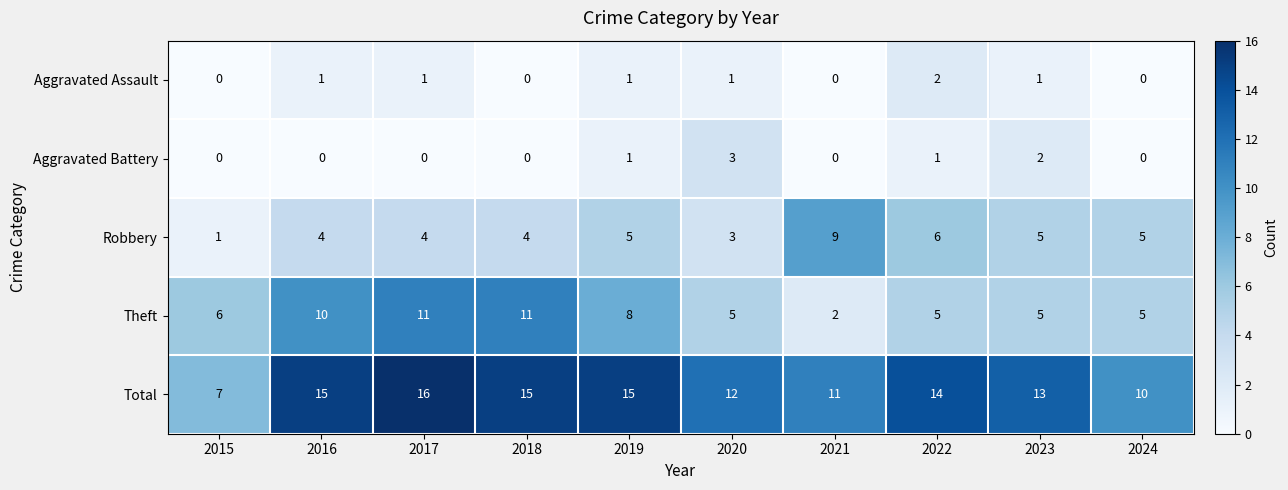

How many Aggravated Assault values are between 0 and 1?

9